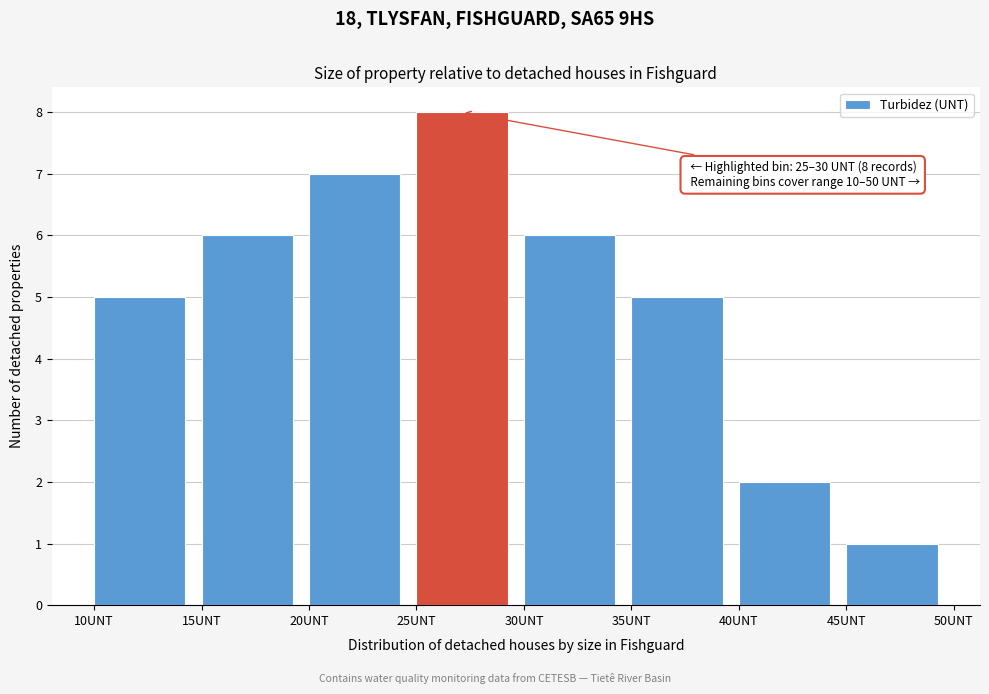

Which range on the x-axis has the tallest bar?

25 to 30